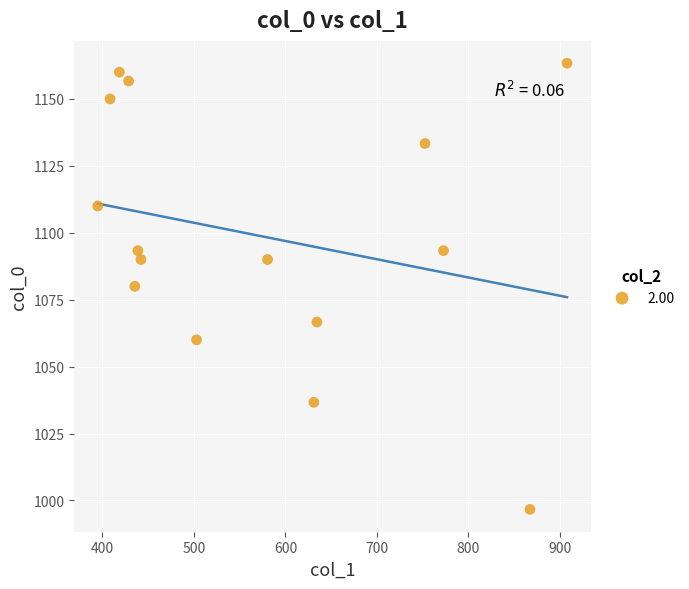

What is the range of Y values (max minus min)?

166.7